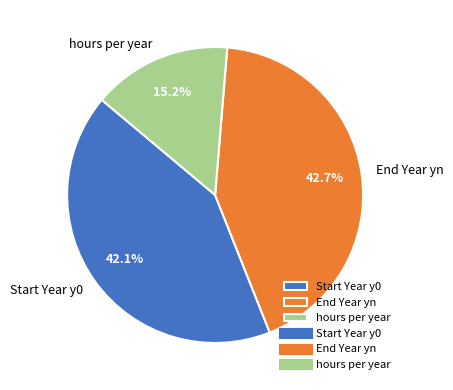

What percentage is NOT represented by Start Year y0?

57.9%